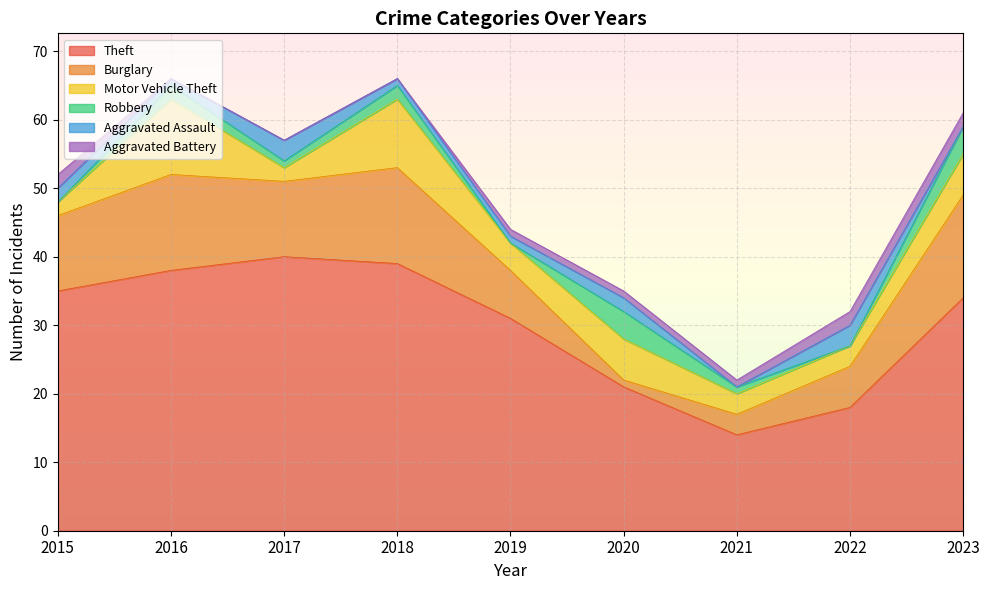

Is the value of Aggravated Battery at 2017 greater than the value of Robbery at 2021?

No